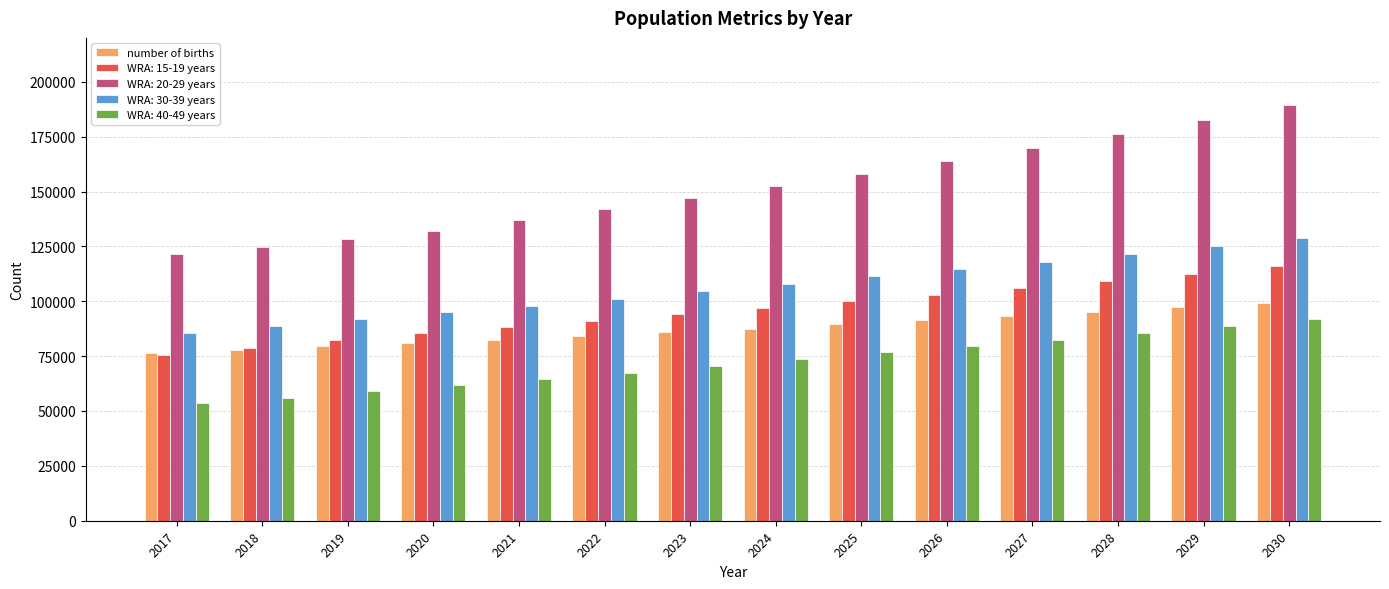

Which series has the largest range (max minus min)?

WRA: 20-29 years